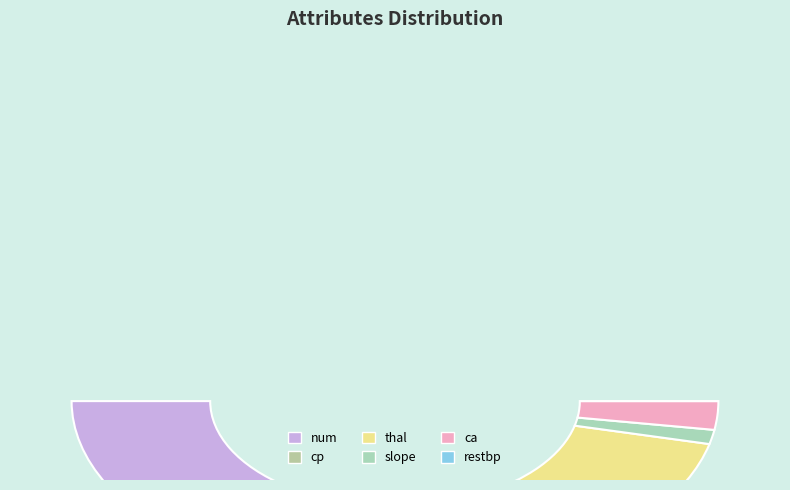

To the nearest percent, what is the combined percentage of ca and restbp?

5%